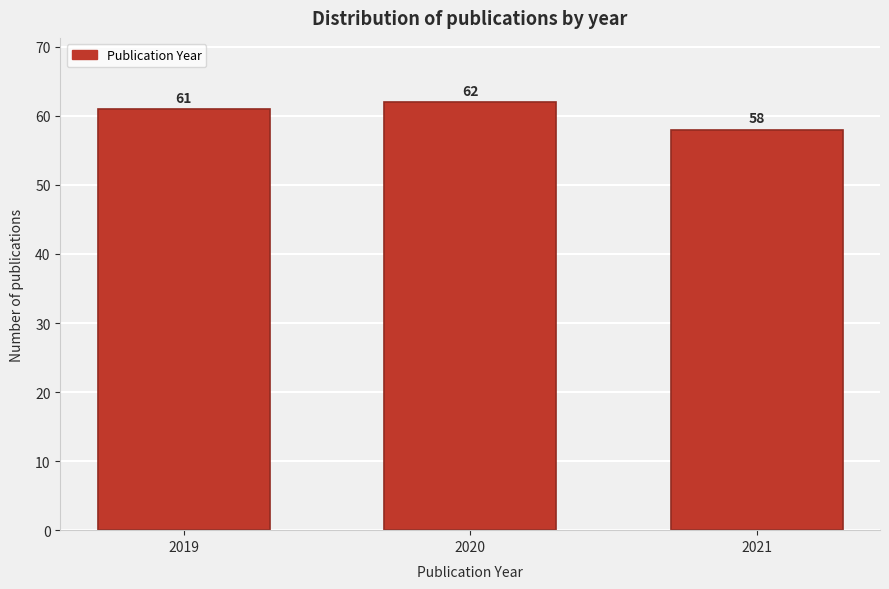

Reading left to right, what are all the values shown in this chart?

61	62	58